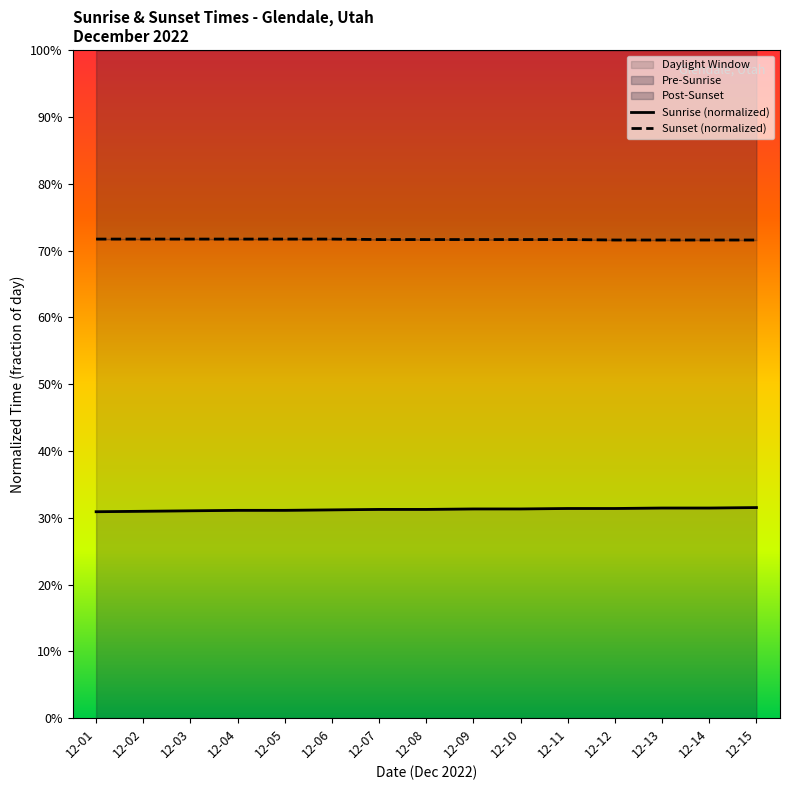

Reading left to right, extract all data points from this chart.

Sunrise (normalized): 12-01=0.3	12-02=0.3	12-03=0.3	12-04=0.3	12-05=0.3	12-06=0.3	12-07=0.3	12-08=0.3	12-09=0.3	12-10=0.3	12-11=0.3	12-12=0.3	12-13=0.3	12-14=0.3	12-15=0.3
Sunset (normalized): 12-01=0.7	12-02=0.7	12-03=0.7	12-04=0.7	12-05=0.7	12-06=0.7	12-07=0.7	12-08=0.7	12-09=0.7	12-10=0.7	12-11=0.7	12-12=0.7	12-13=0.7	12-14=0.7	12-15=0.7